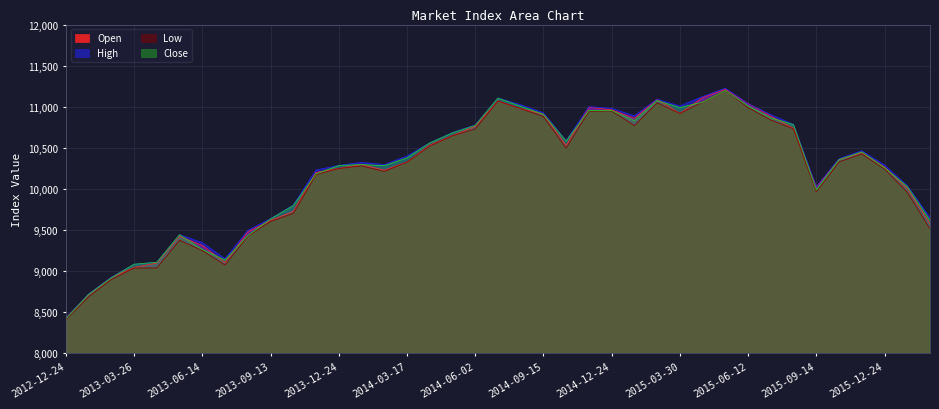

What is the difference between the second highest and minimum values in the Open series?

2682.6